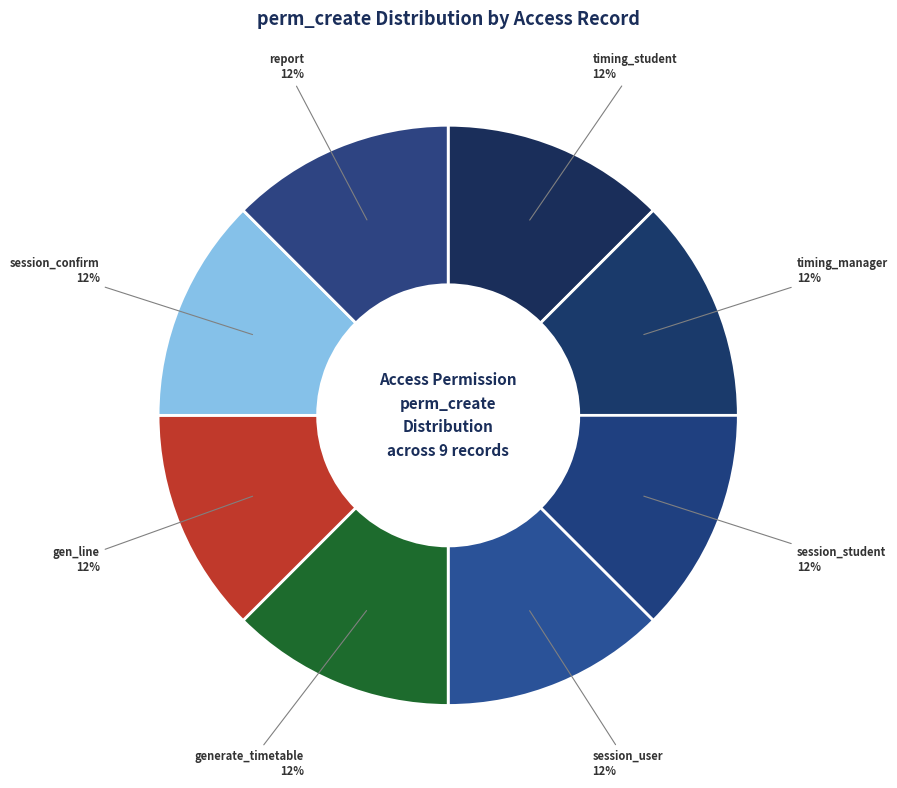

Count the number of slices in the pie.

8